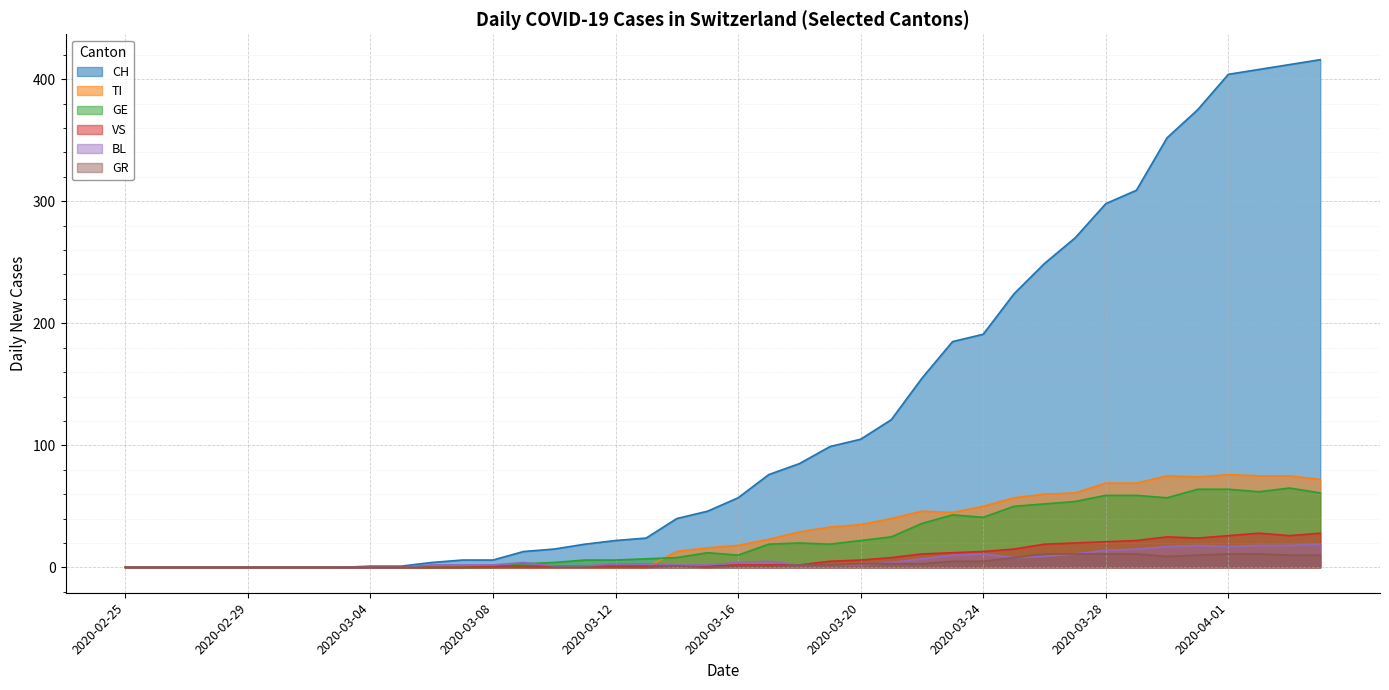

What is the difference between the maximum and minimum values in the VS series?

28